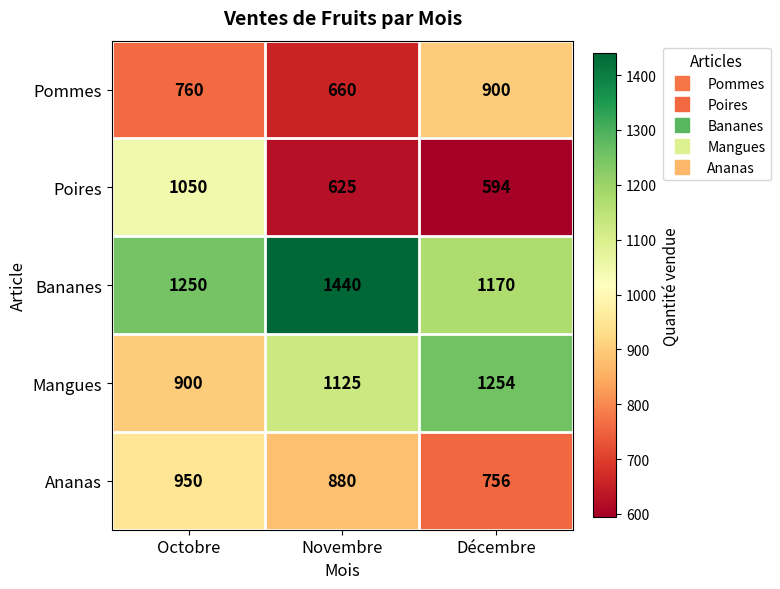

Reading left to right, what are all the values shown in this chart?

Pommes: 760	660	900
Poires: 1050	625	594
Bananes: 1250	1440	1170
Mangues: 900	1125	1254
Ananas: 950	880	756